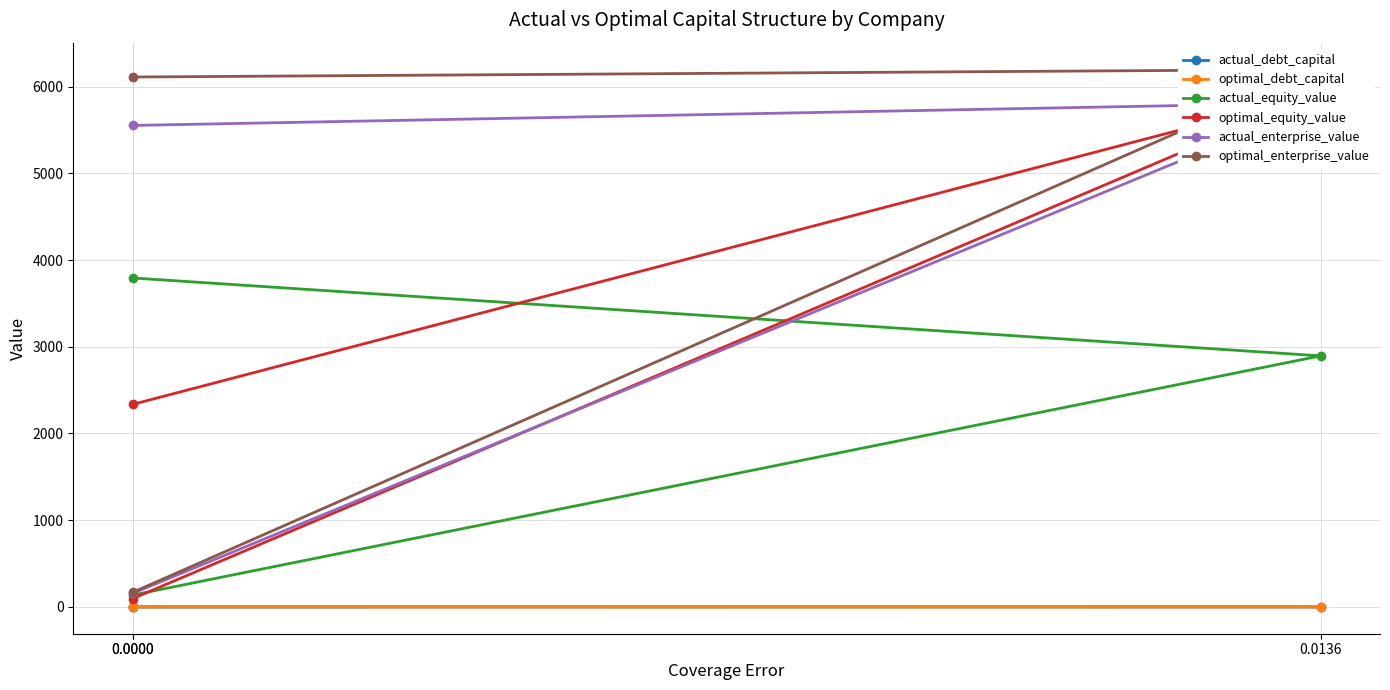

Is it true that actual_equity_value equals 135.9 at 0.0000?

True